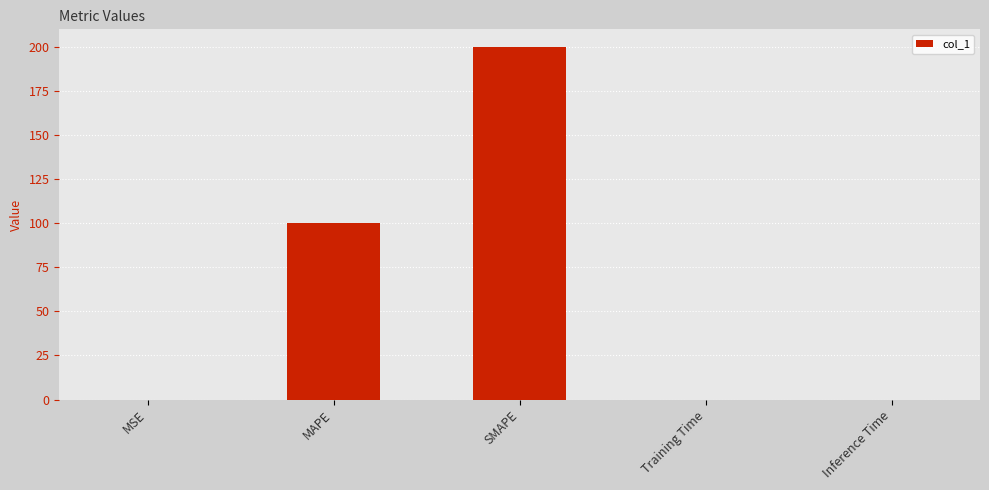

What is the change in value from SMAPE to Inference Time?

-200.0